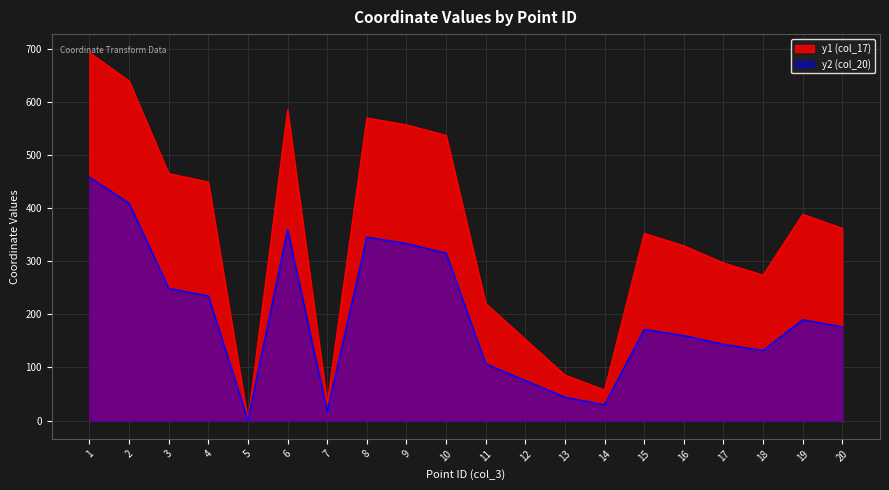

What is the total value across all series at 18?

405.8